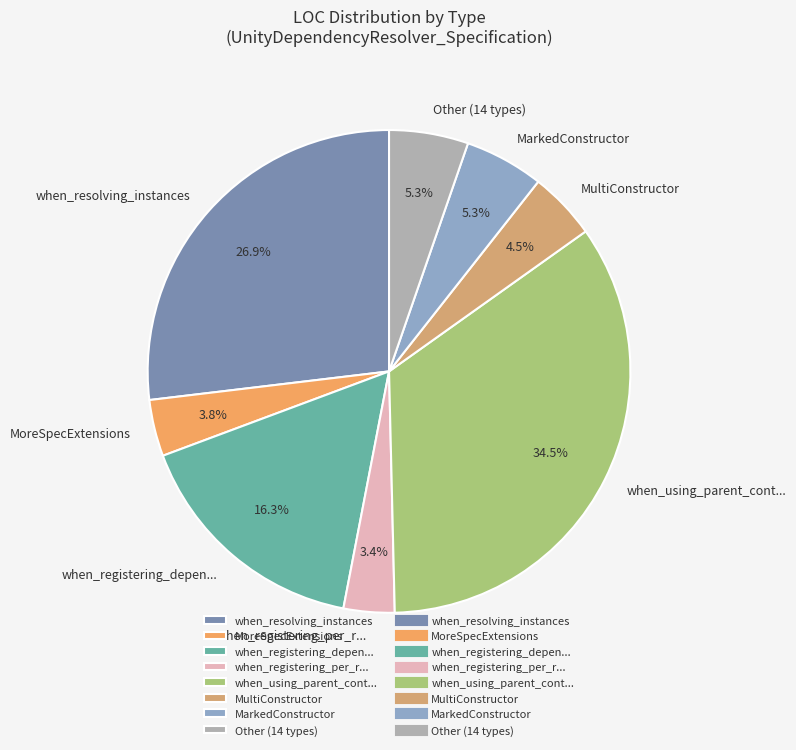

Between MultiConstructor and Other (14 types), which is larger?

Other (14 types)